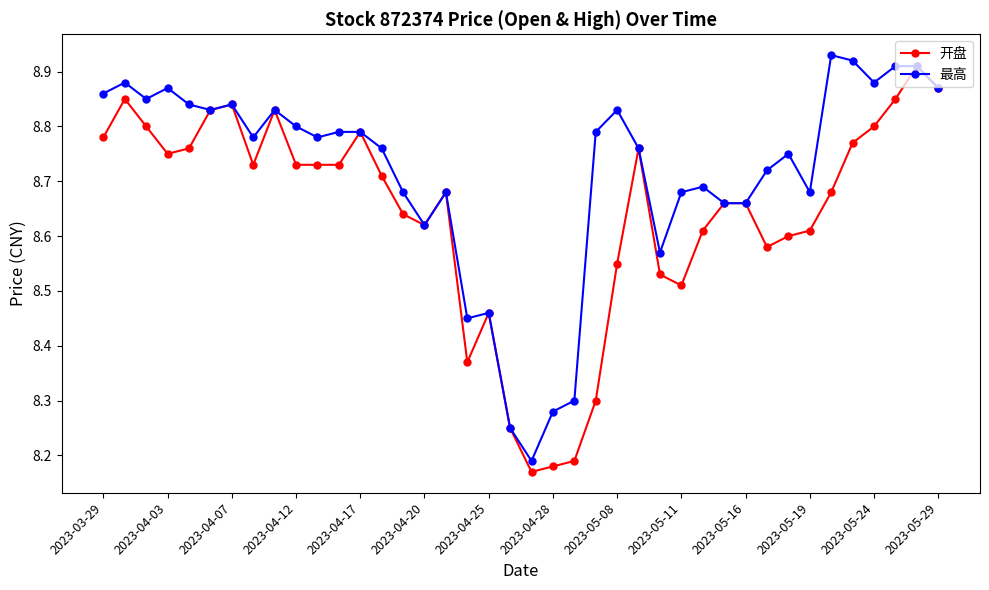

List the series in order of their overall mean, lowest first.

开盘, 最高